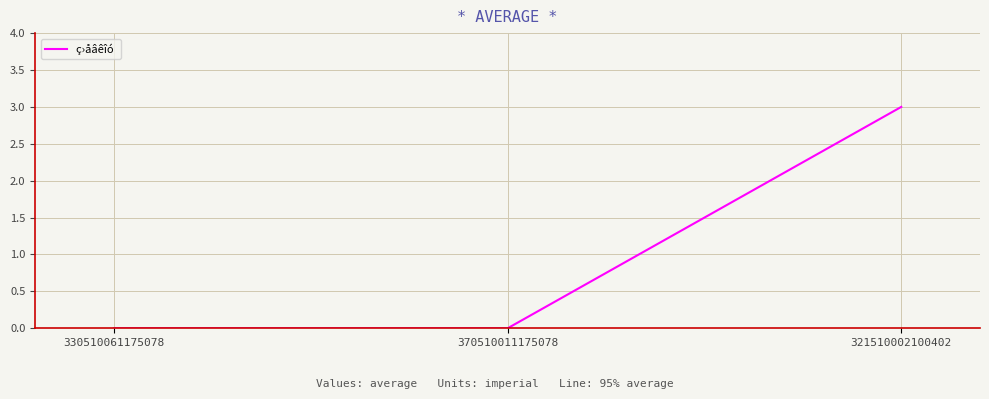

True or false: the data shows 2 at 370510011175078.

False